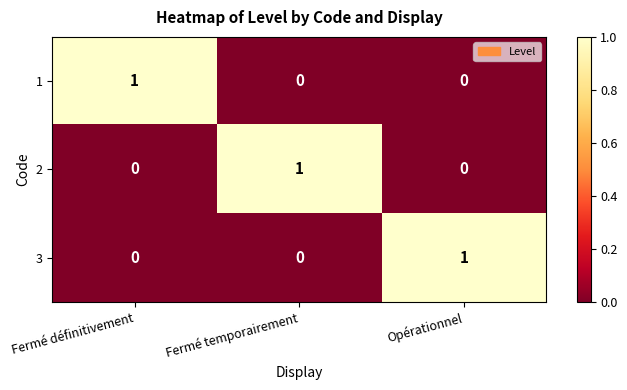

How many 1 values are between 0 and 1?

3